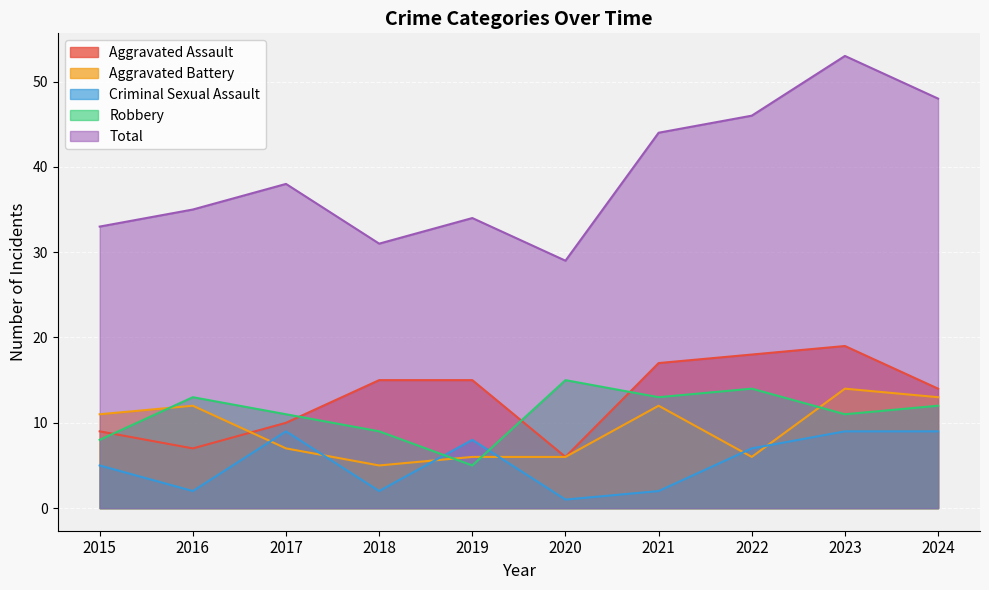

What is the average value of the Aggravated Battery series?

9